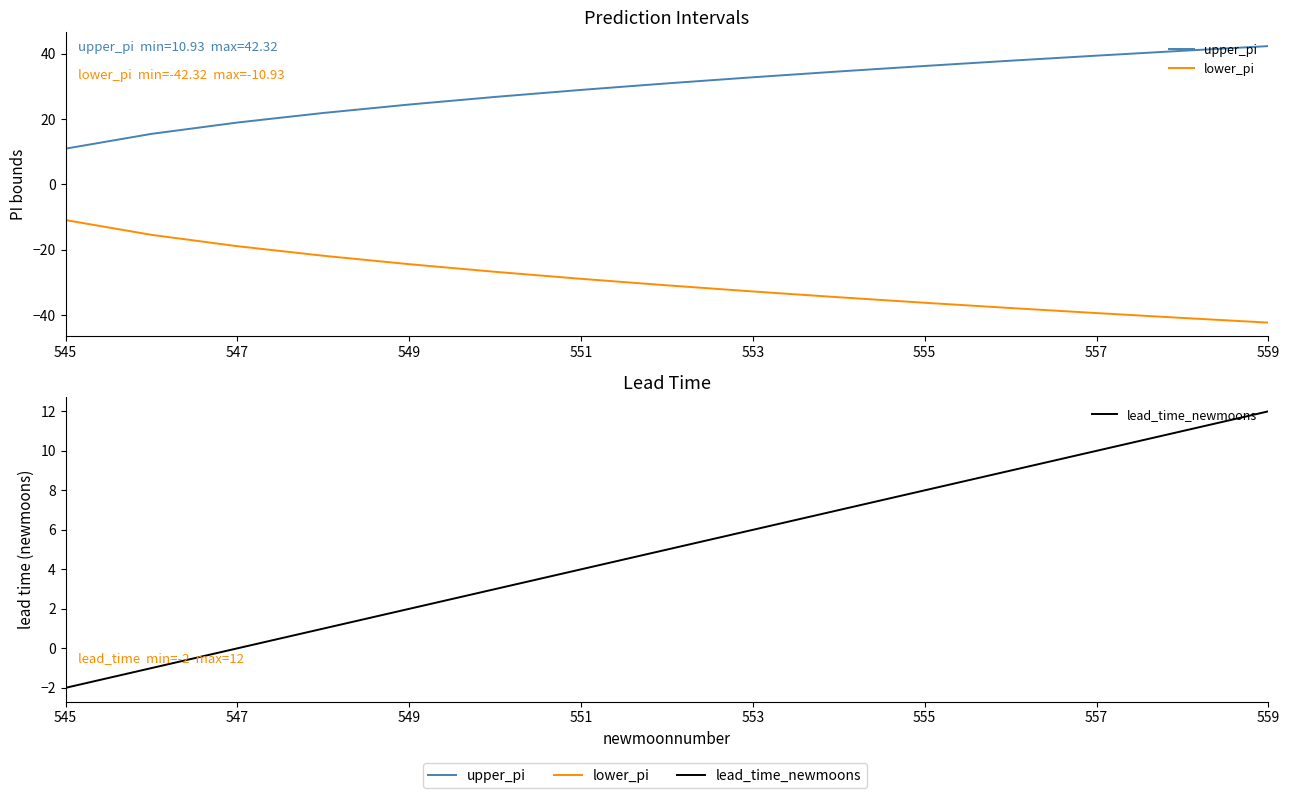

True or false: lead_time_newmoons and upper_pi intersect in this chart.

False